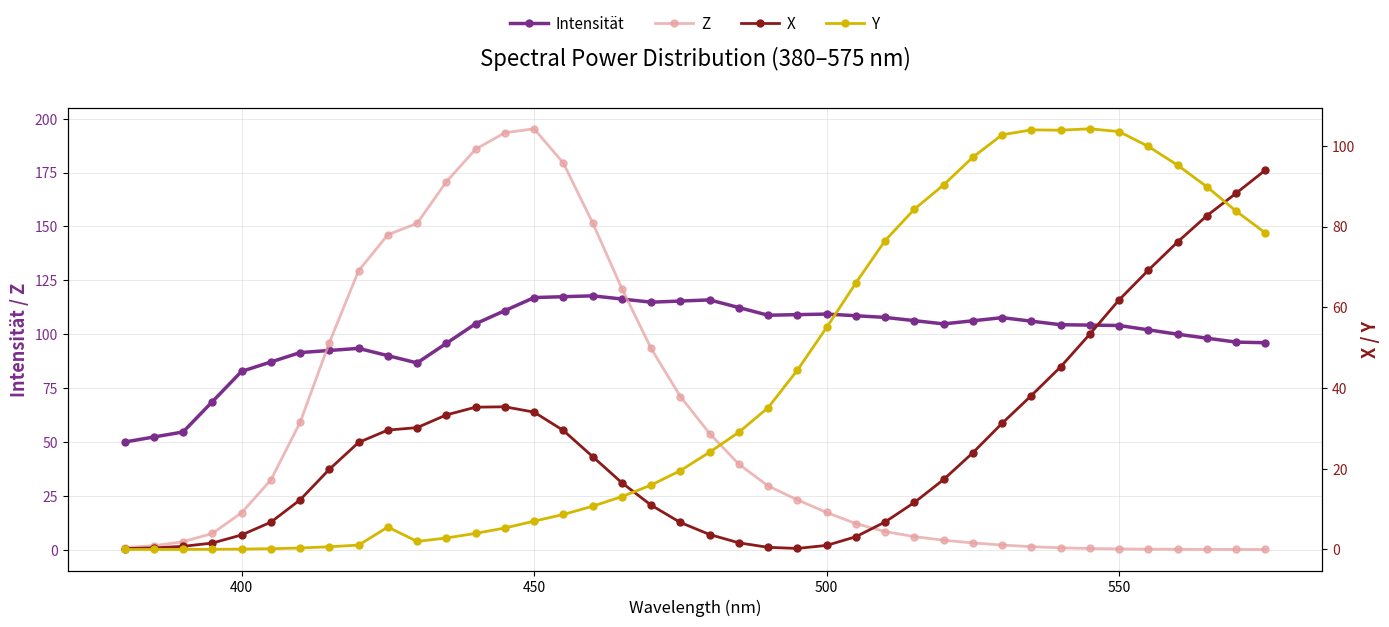

Rank the series by their average value, from lowest to highest.

X, Y, Z, Intensität